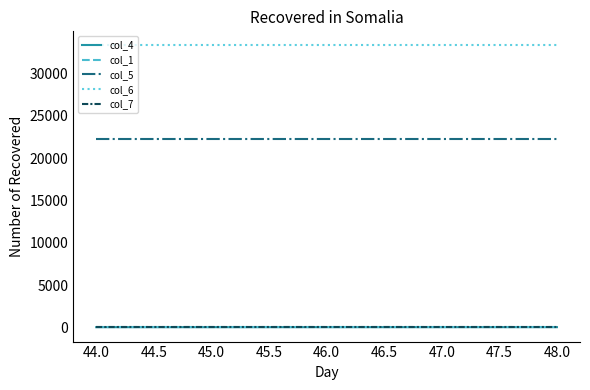

Which series has the largest total across all categories?

col_6